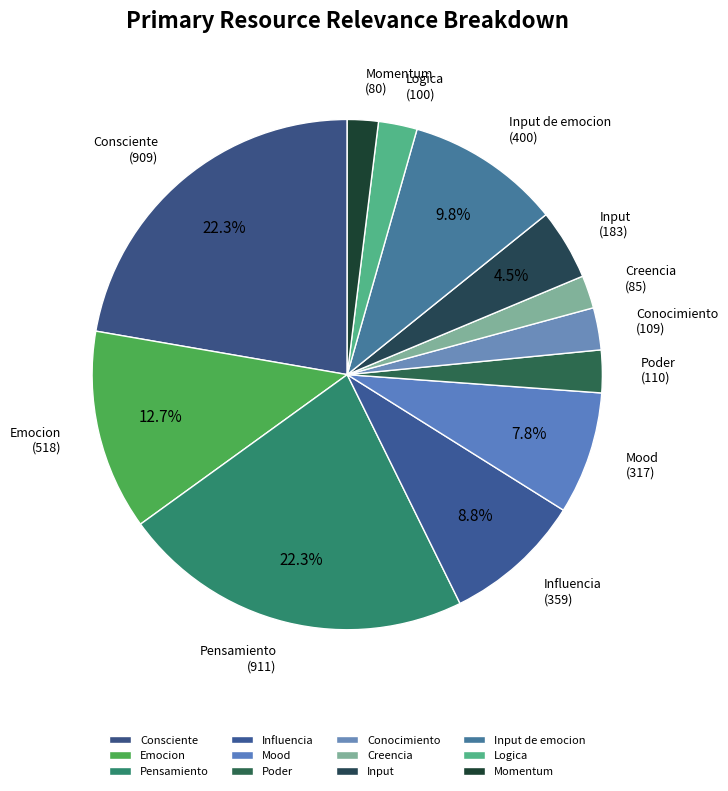

Is there any slice that represents more than half of the pie?

No